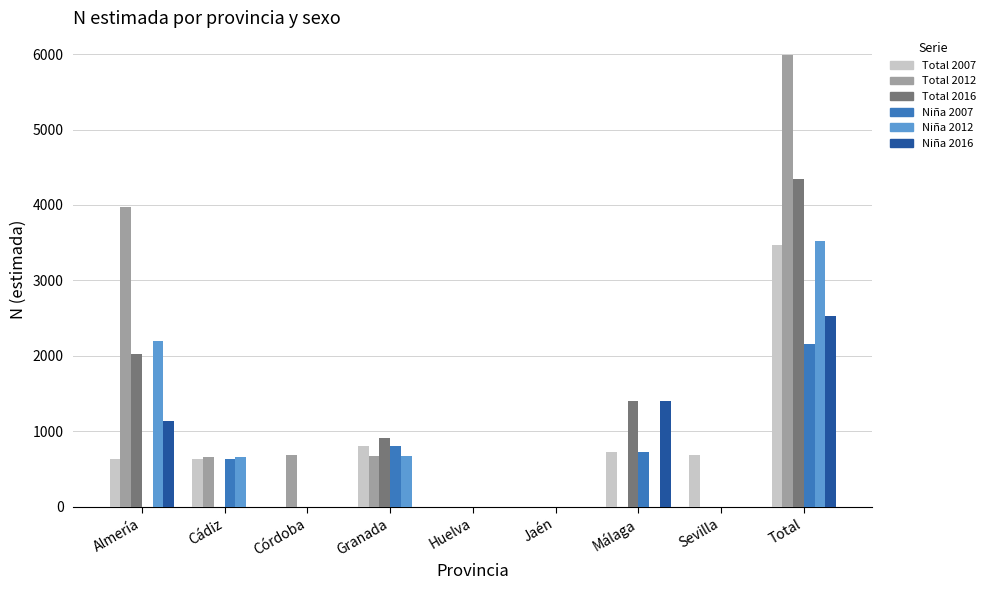

The value of Niña 2007 at Málaga is 443. True or false?

False